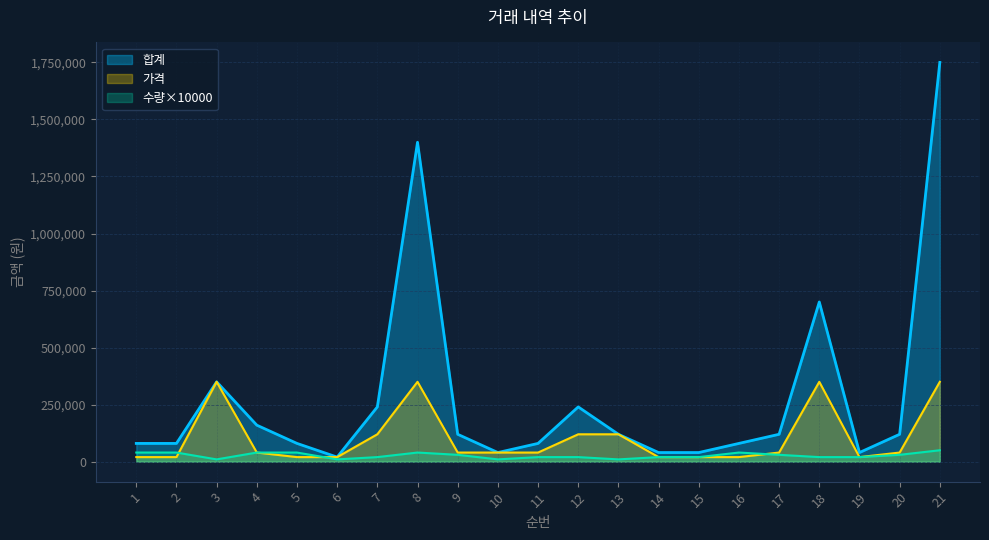

At which label does 수량 first exceed 20000?

1